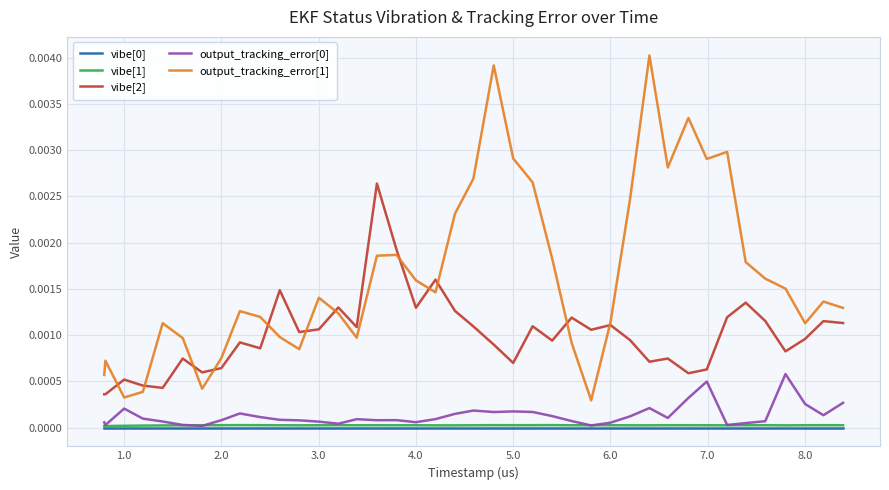

Which series has the widest spread of values?

output_tracking_error[1]